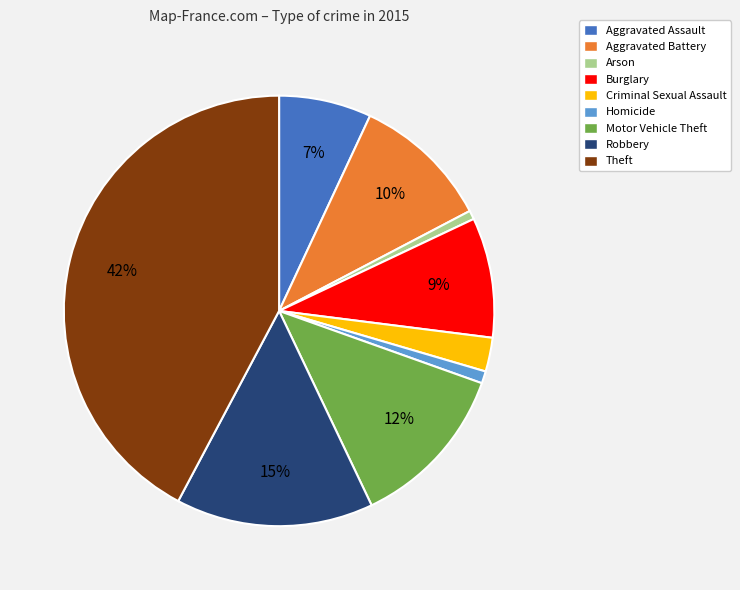

Between Aggravated Assault and Aggravated Battery, which is larger?

Aggravated Battery